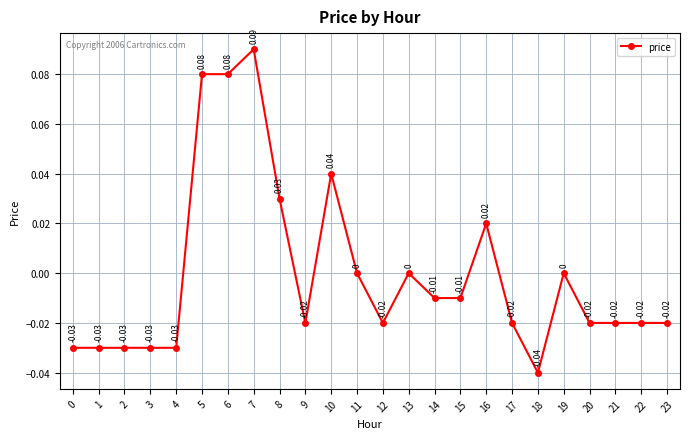

Between 2 and 5, which is larger?

5